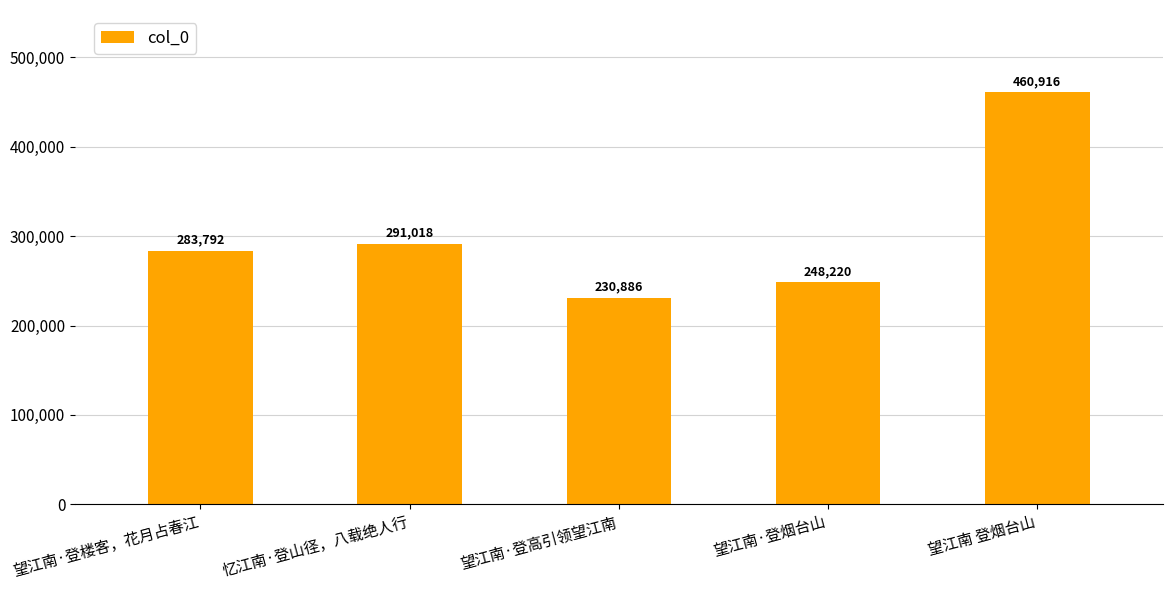

What is the sum of all values?

1514832